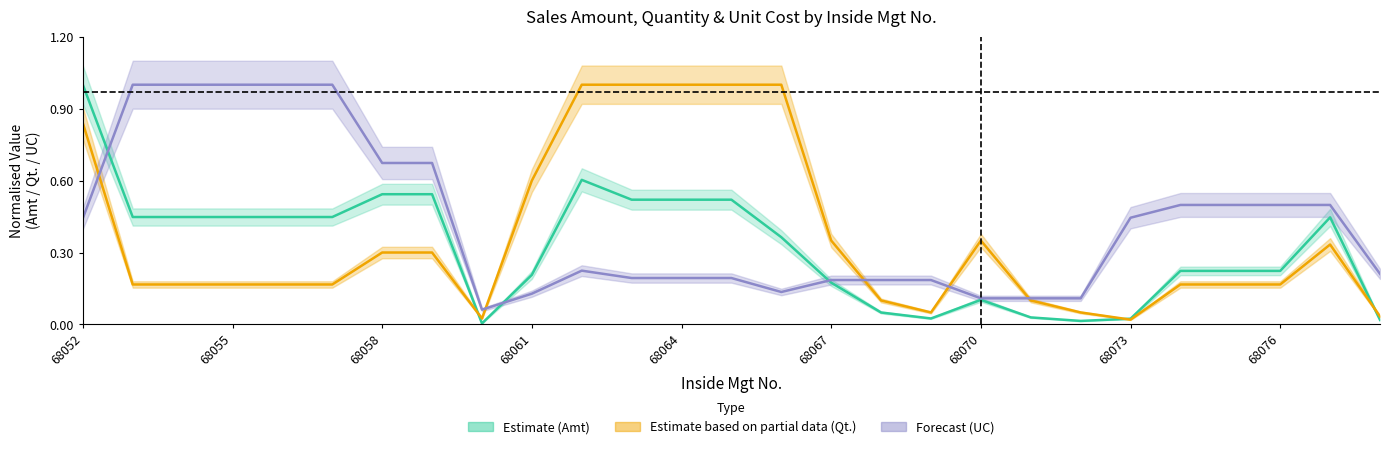

Is it true that Qt. equals 1.0 at 68064?

True